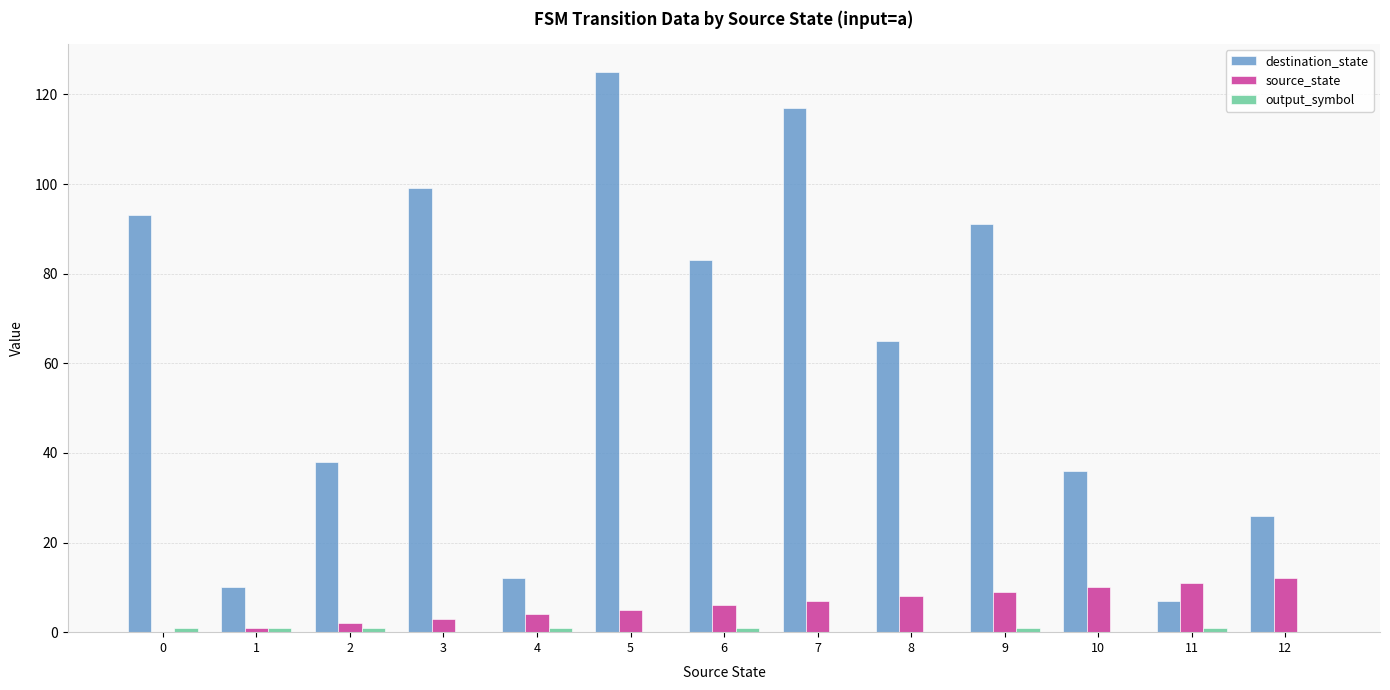

Which label corresponds to the largest value in the chart?

5